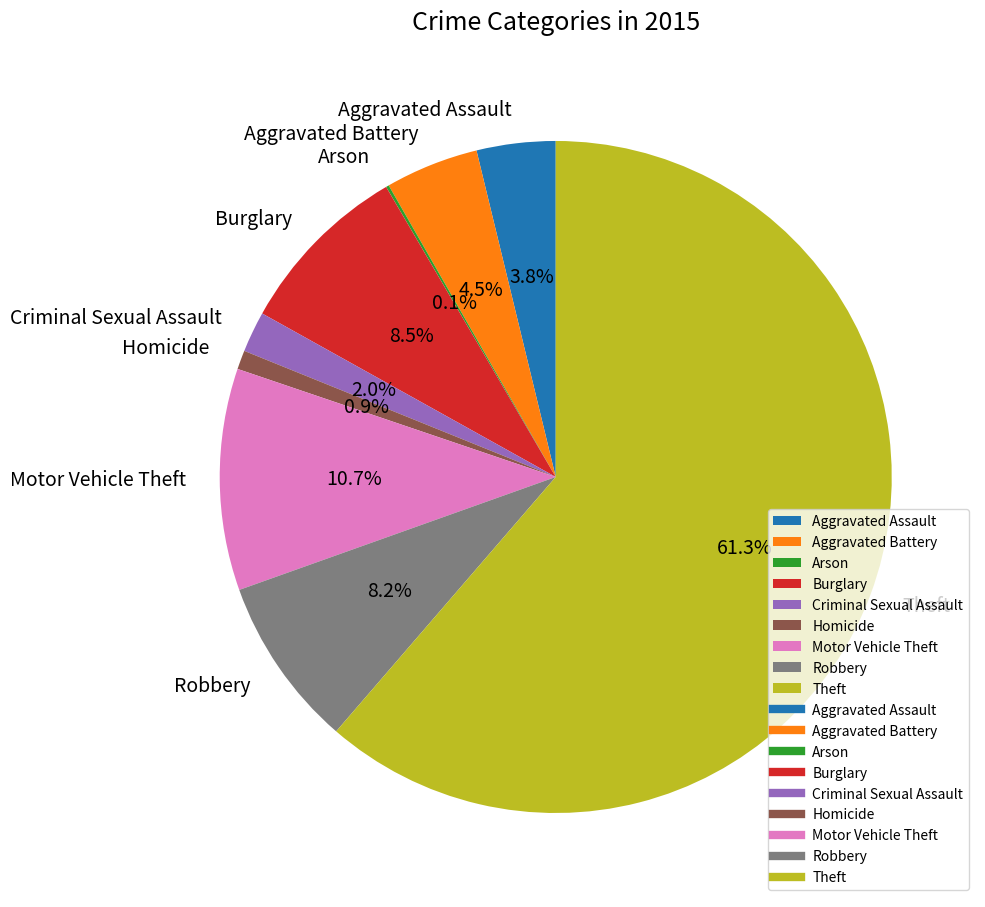

The Criminal Sexual Assault slice represents 2% of the pie. True or false?

True